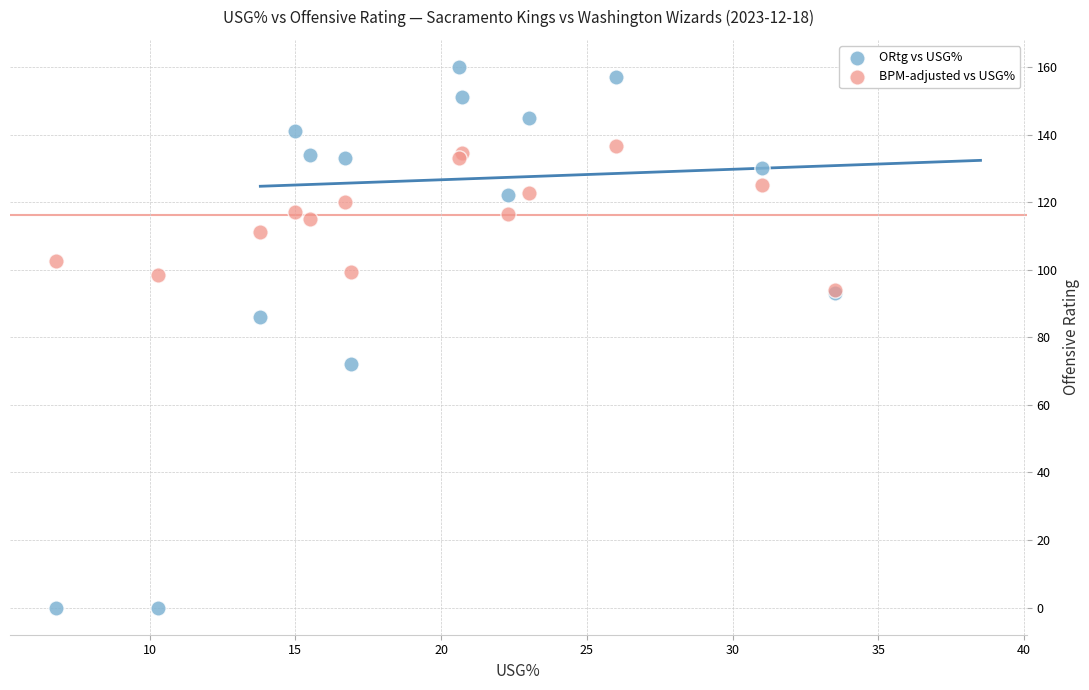

In the ORtg vs USG% series, what Y value is closest to 80?

86.0